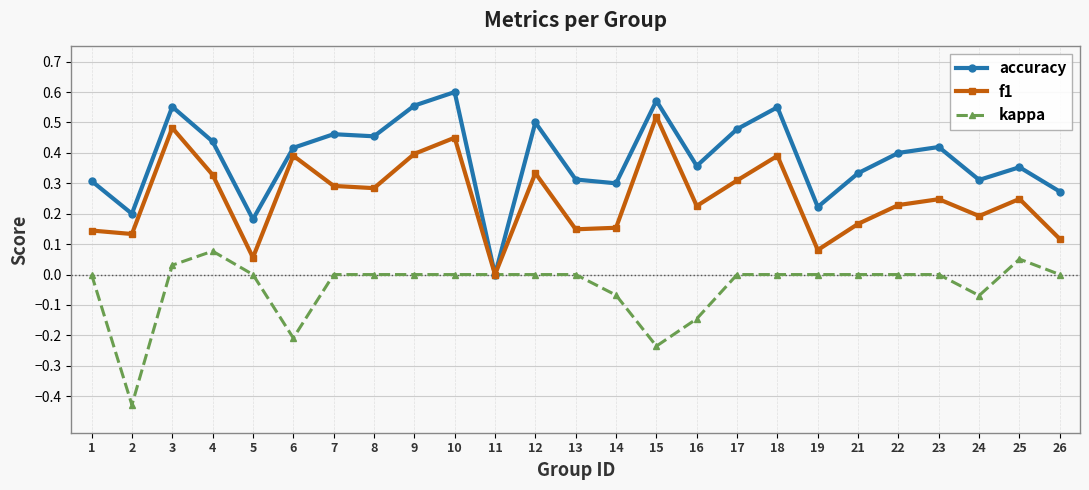

Rank the series at 3 from highest to lowest value.

accuracy, f1, kappa